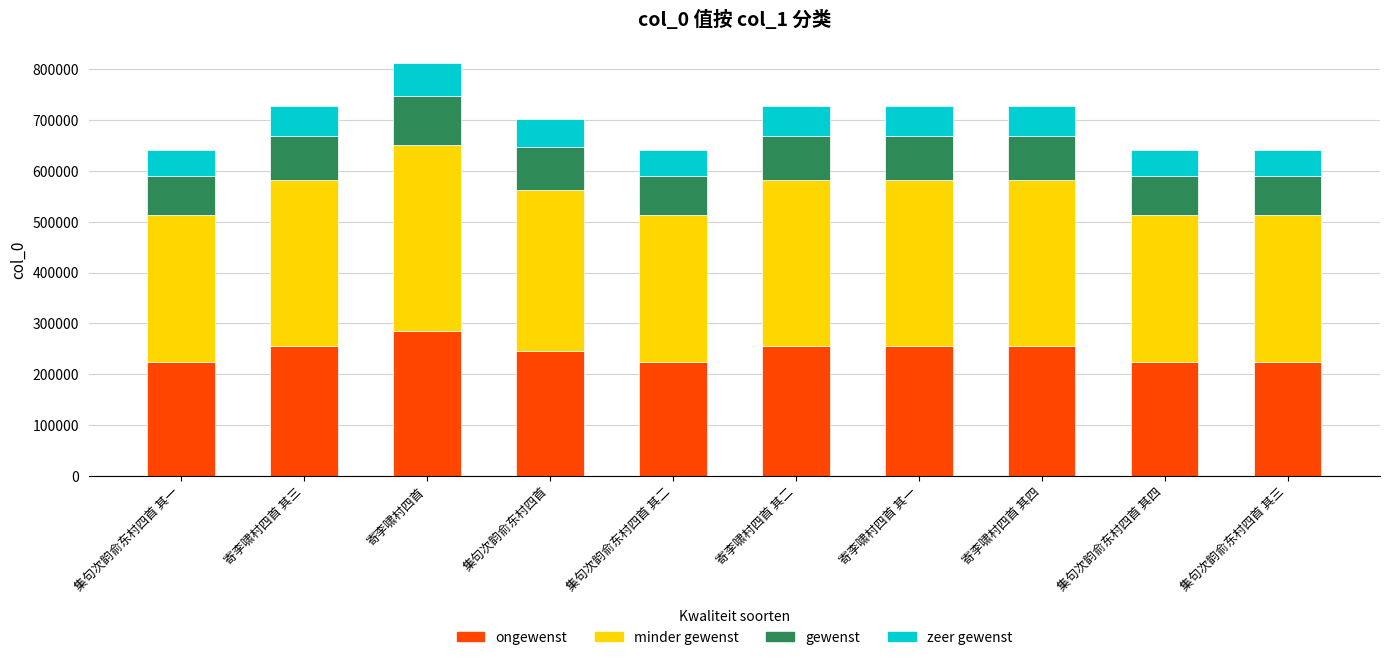

At which category is the sum across all series the highest?

寄李啸村四首